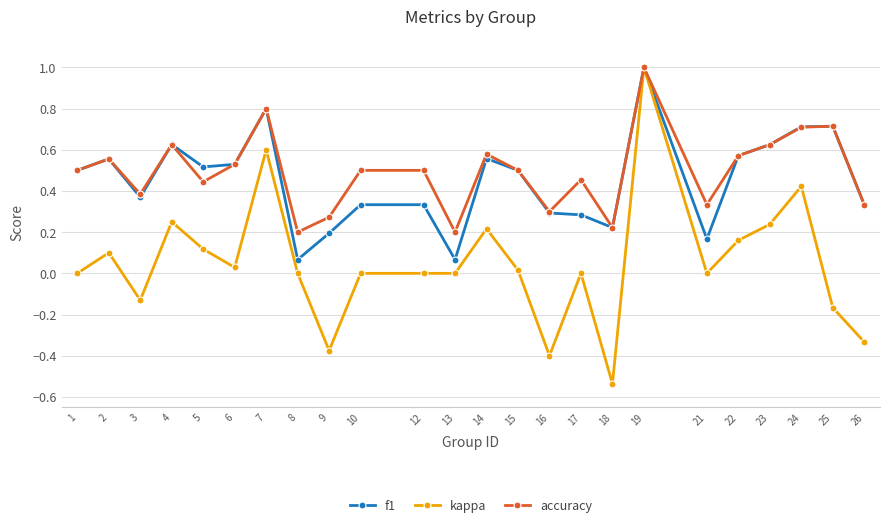

Is the value of kappa at 14 greater than the value of f1 at 6?

No